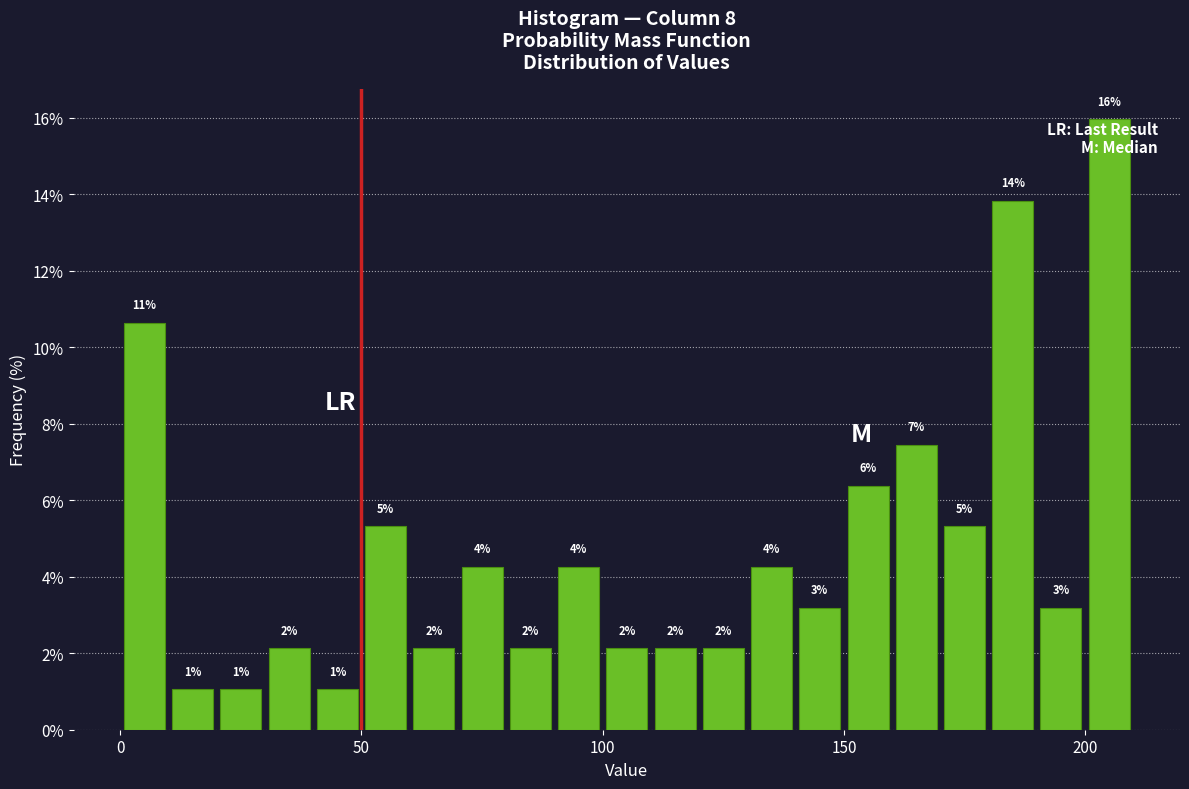

Read against the x-axis, roughly where is the centre of the tallest bar?

205